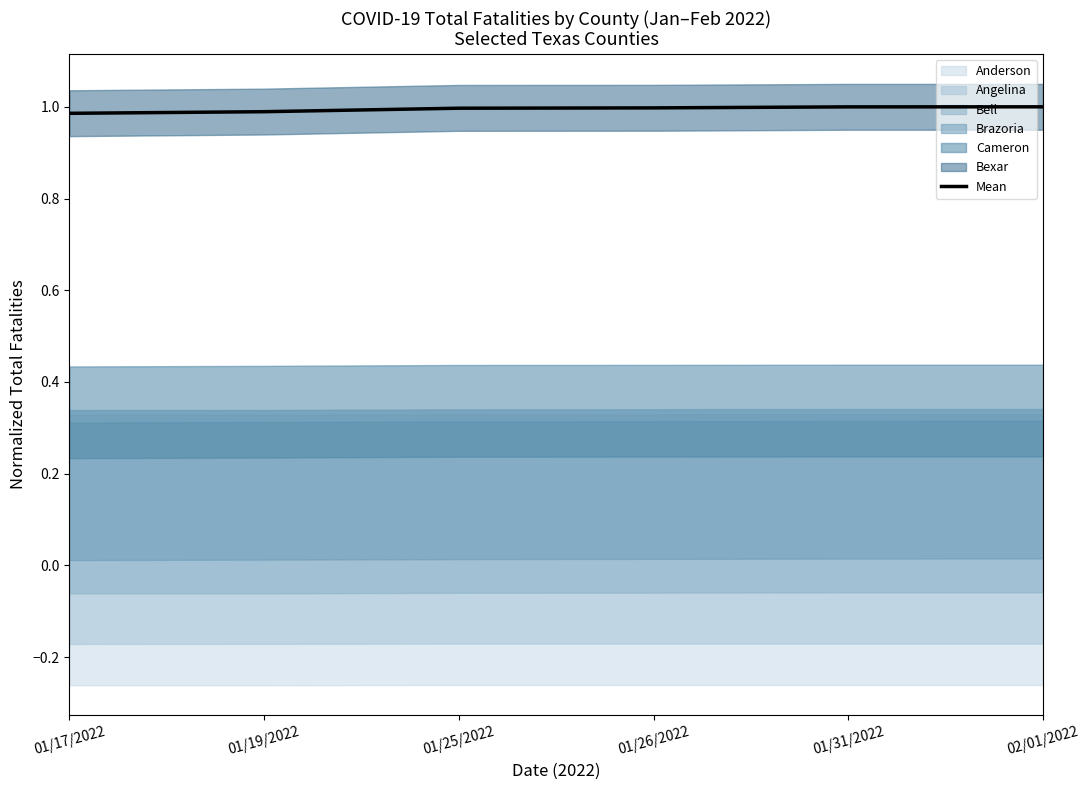

What is the sum of all values?

6.0